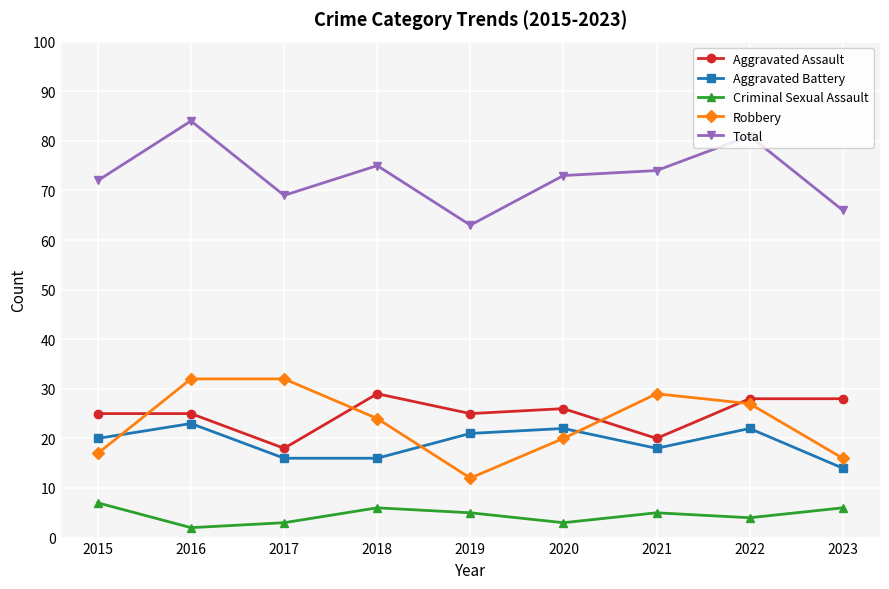

The value of Robbery at 2021 is 47. True or false?

False